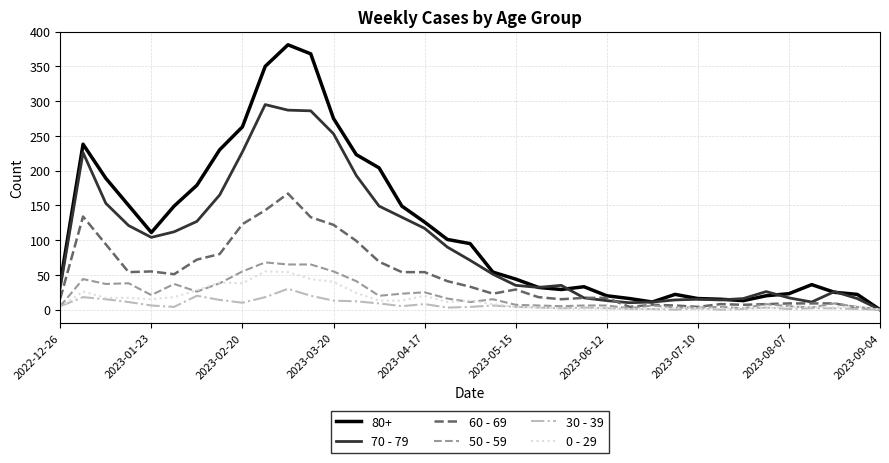

Which series has the largest range (max minus min)?

80+